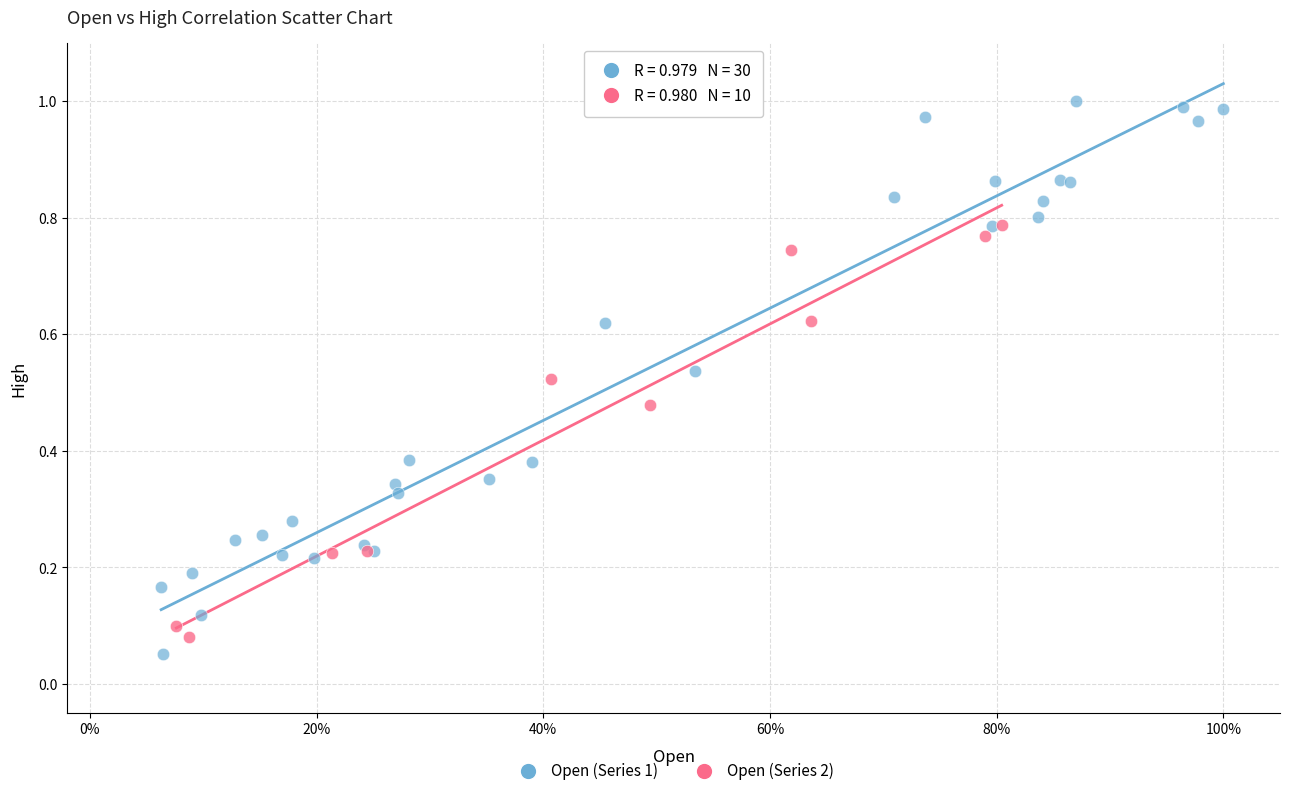

Which series reaches the maximum Y coordinate?

Open (Series 1)